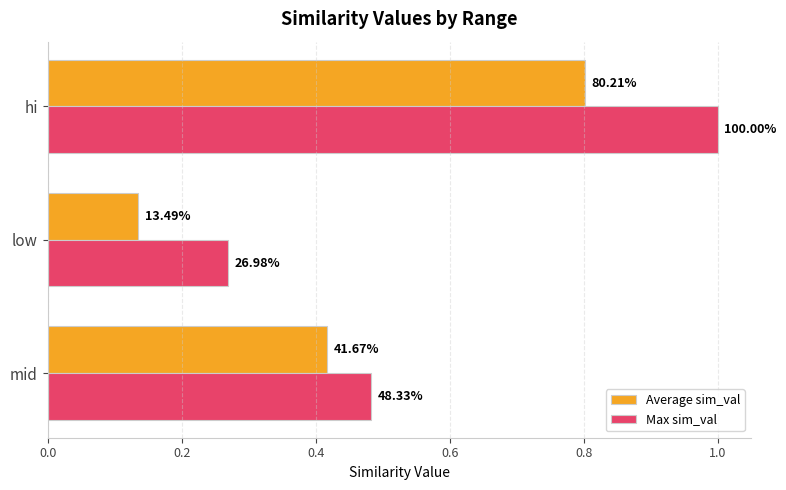

What are all the series names shown in the legend?

Average sim_val, Max sim_val